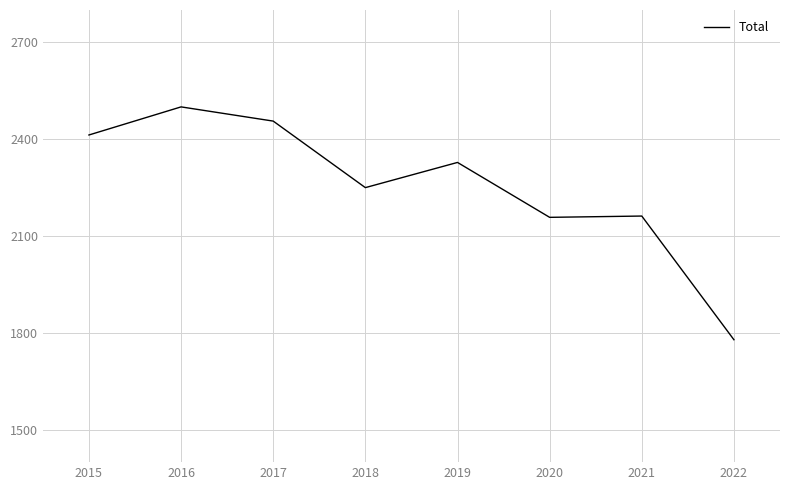

The value at 2015 is 2413. True or false?

True